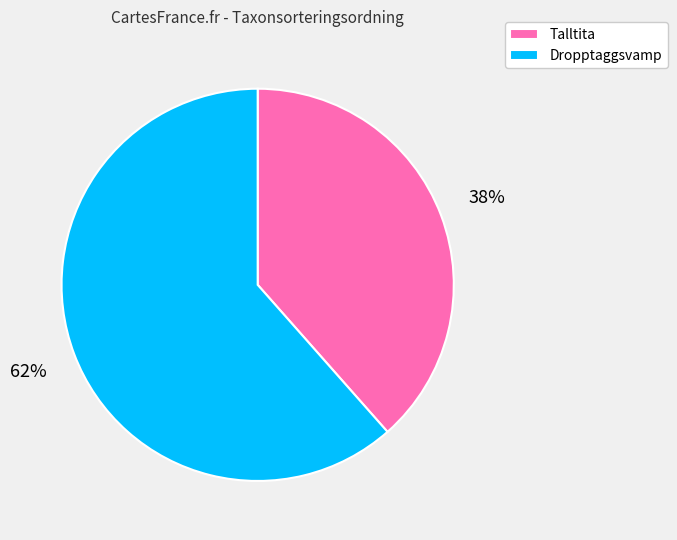

What is the ratio of the value at Talltita to the value at Dropptaggsvamp?

0.6